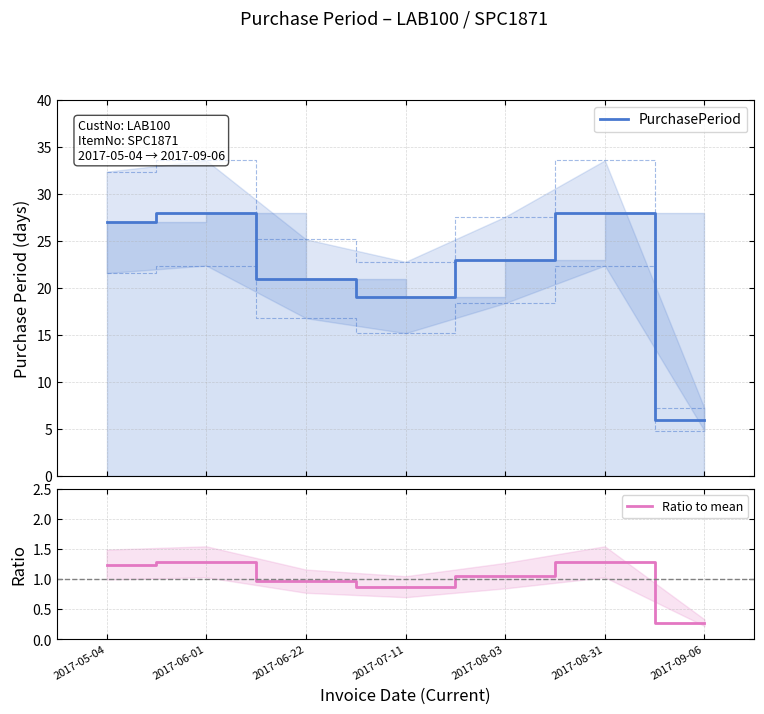

How many interior local peaks does the PurchasePeriod series have?

2